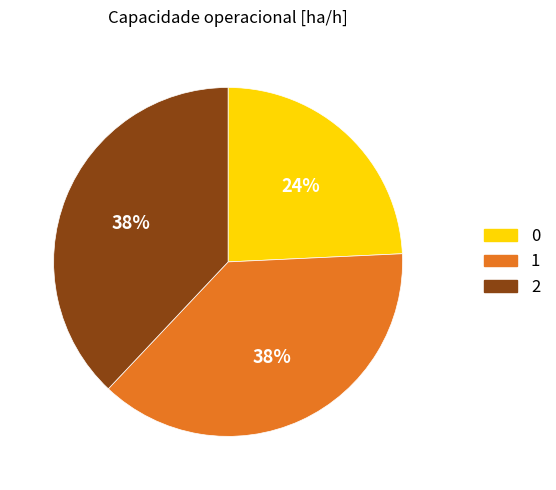

How many segments does this pie chart have?

3